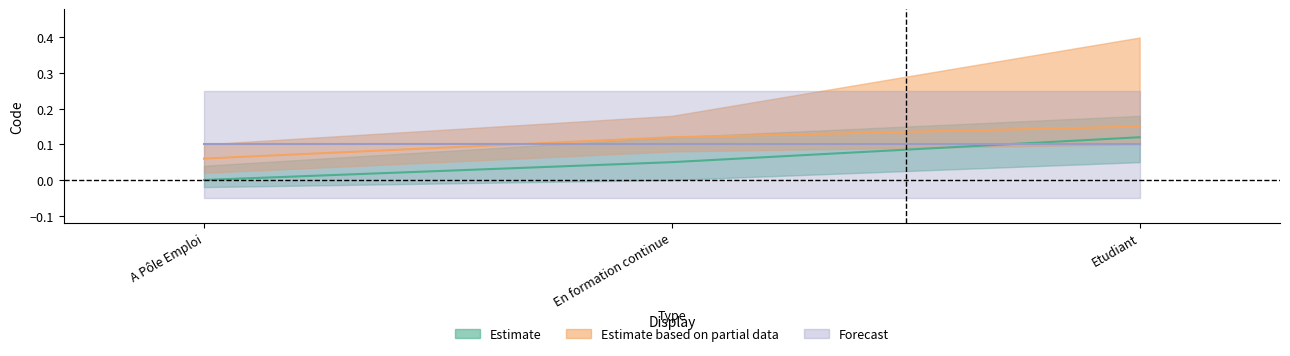

Is the value of Estimate based on partial data at Etudiant greater than the value of Estimate at Etudiant?

Yes